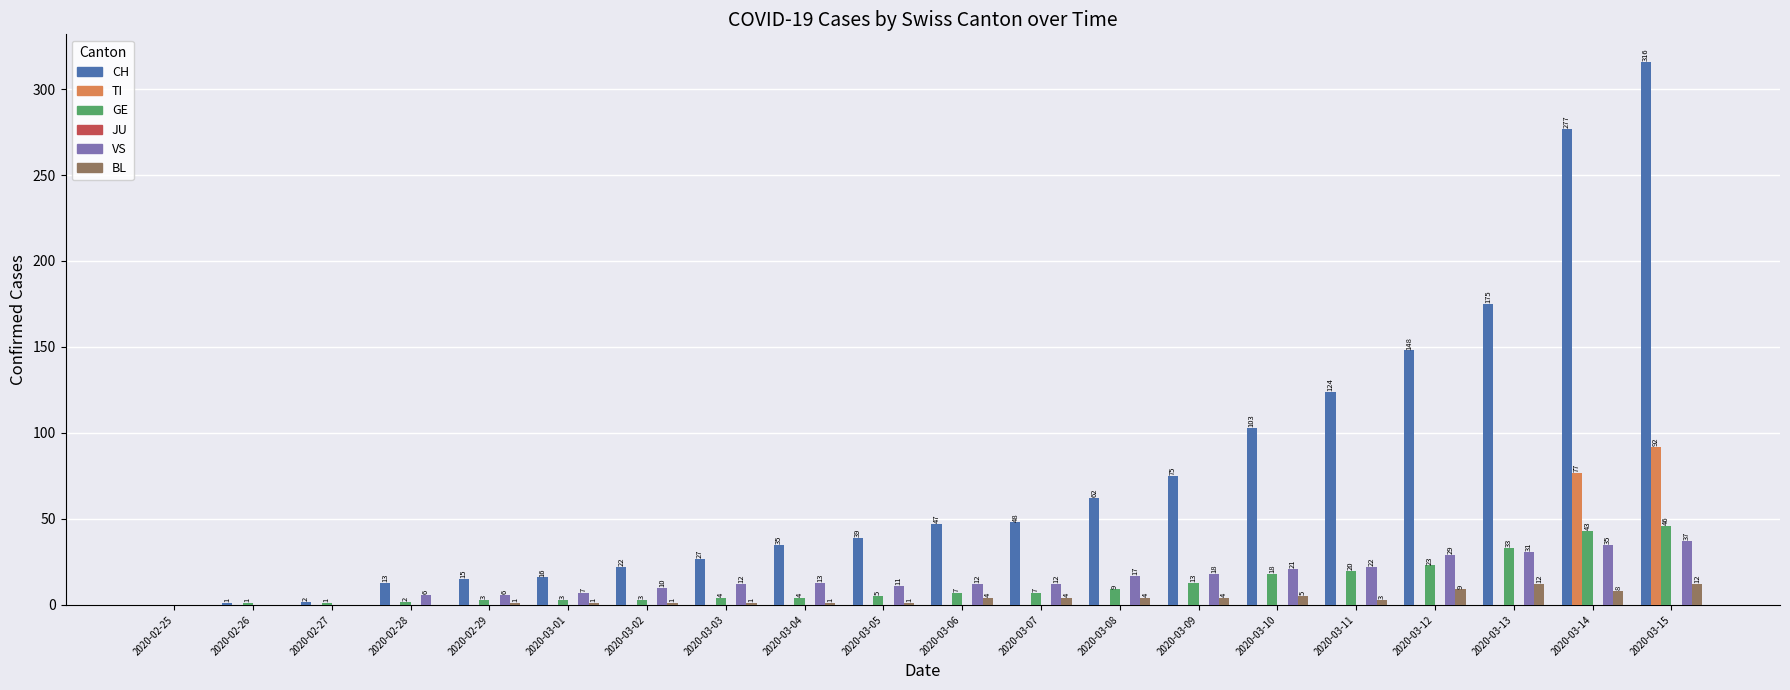

What is the spread (max minus min) of values at 2020-03-05?

39